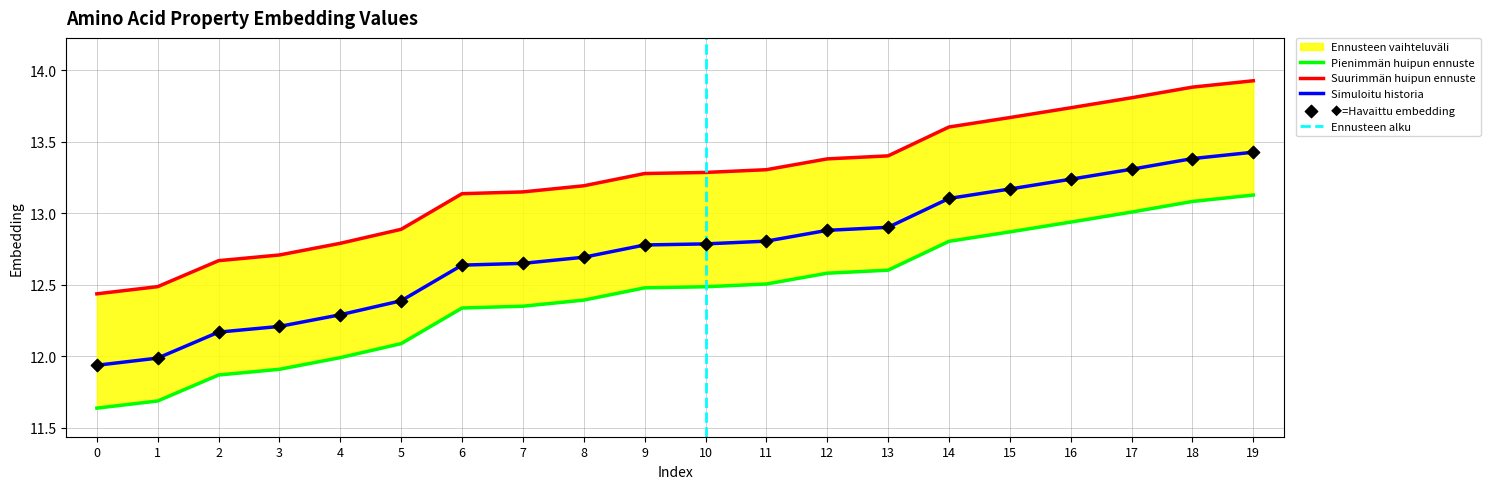

What is the ratio of the value at 10 to the value at 0?

1.1